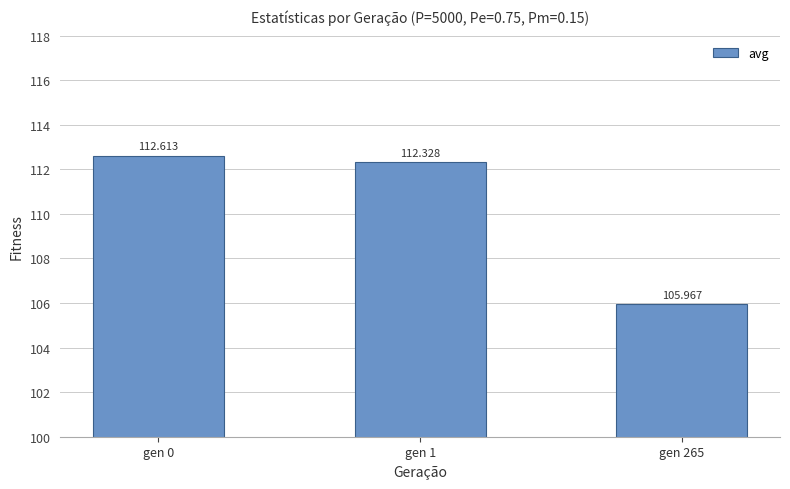

Does the chart contain stacked bars?

No